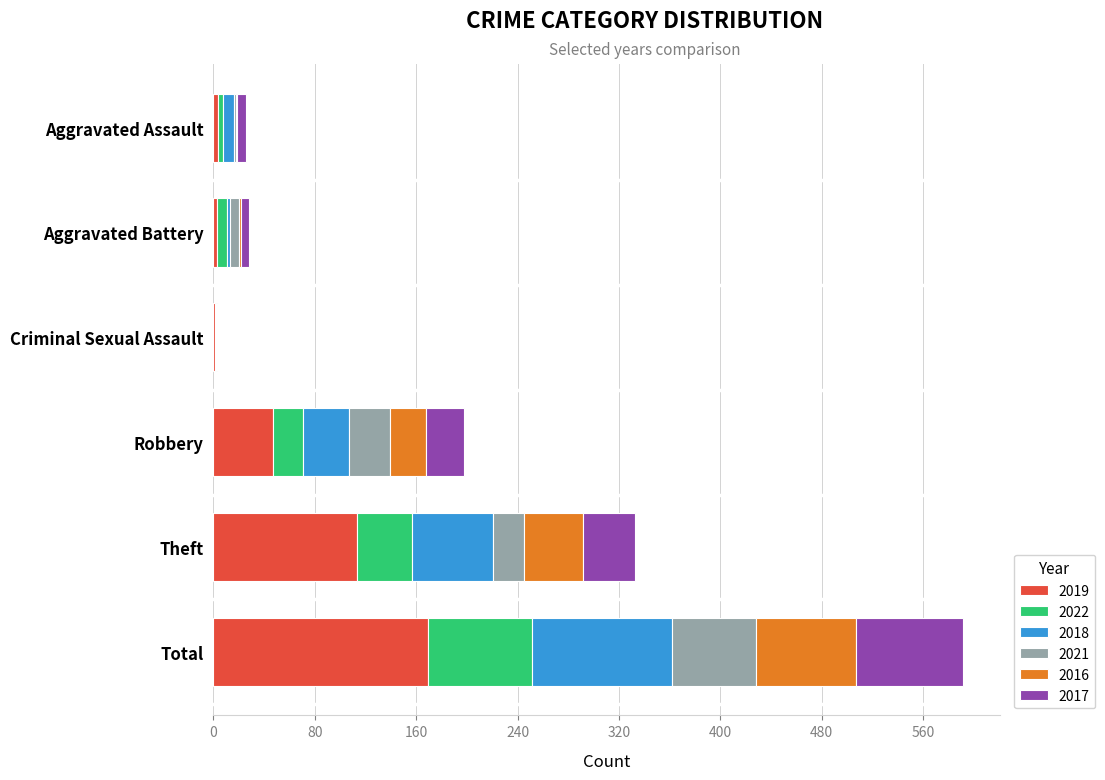

What is the total value across all series at Theft?

333